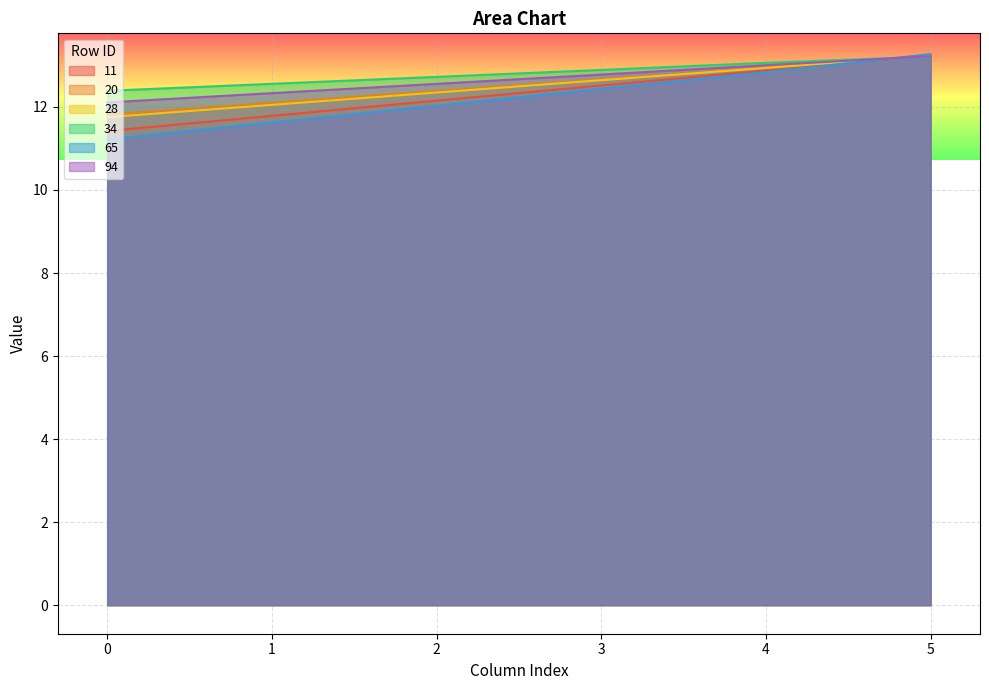

At which category does the chart reach its peak across all series?

5